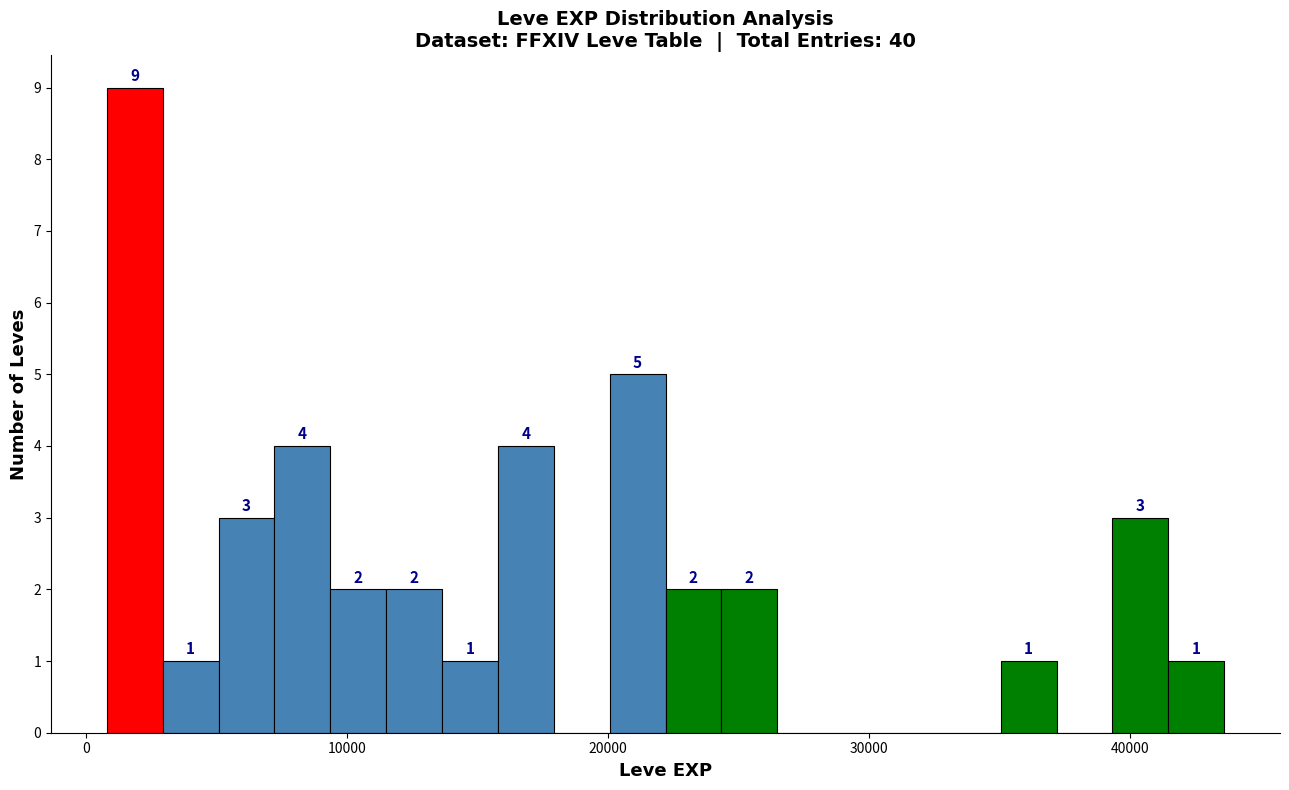

Read against the x-axis, roughly where is the centre of the tallest bar?

2000